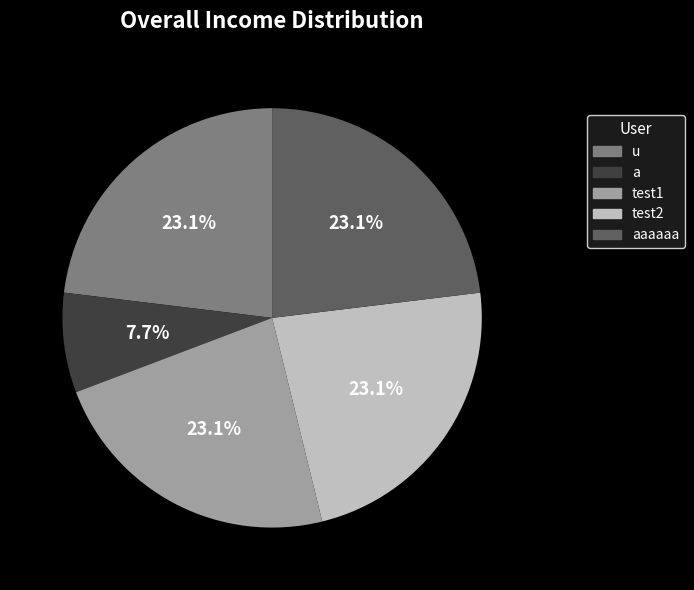

Is there any slice that represents more than half of the pie?

No